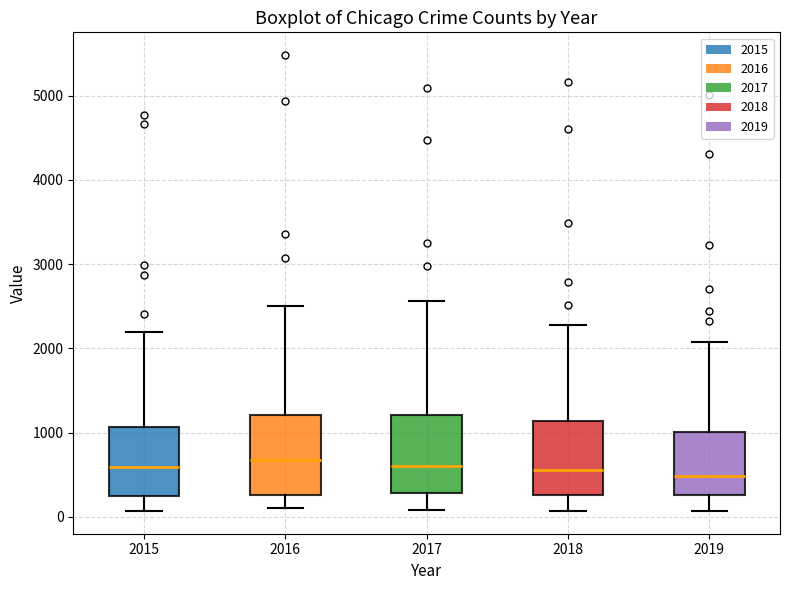

Where is the lower edge of the box at x = 2015 on the y-axis? The values are not printed on the chart, so give them approximately, as read against the axis.

300